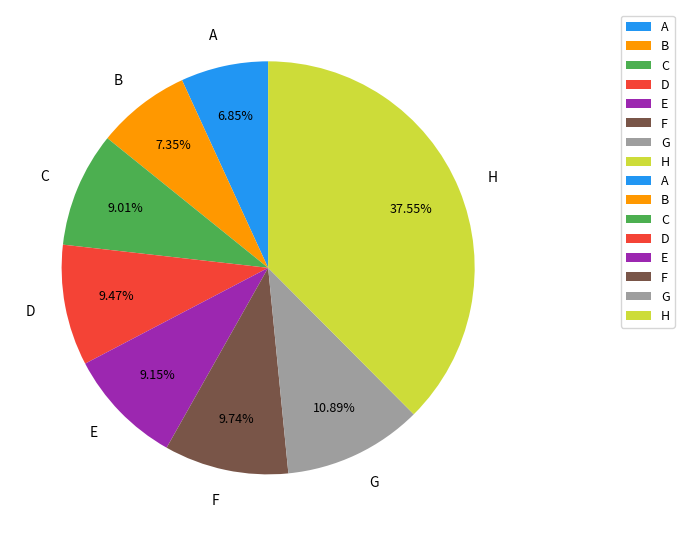

Is it true that F is 1% of the pie?

False